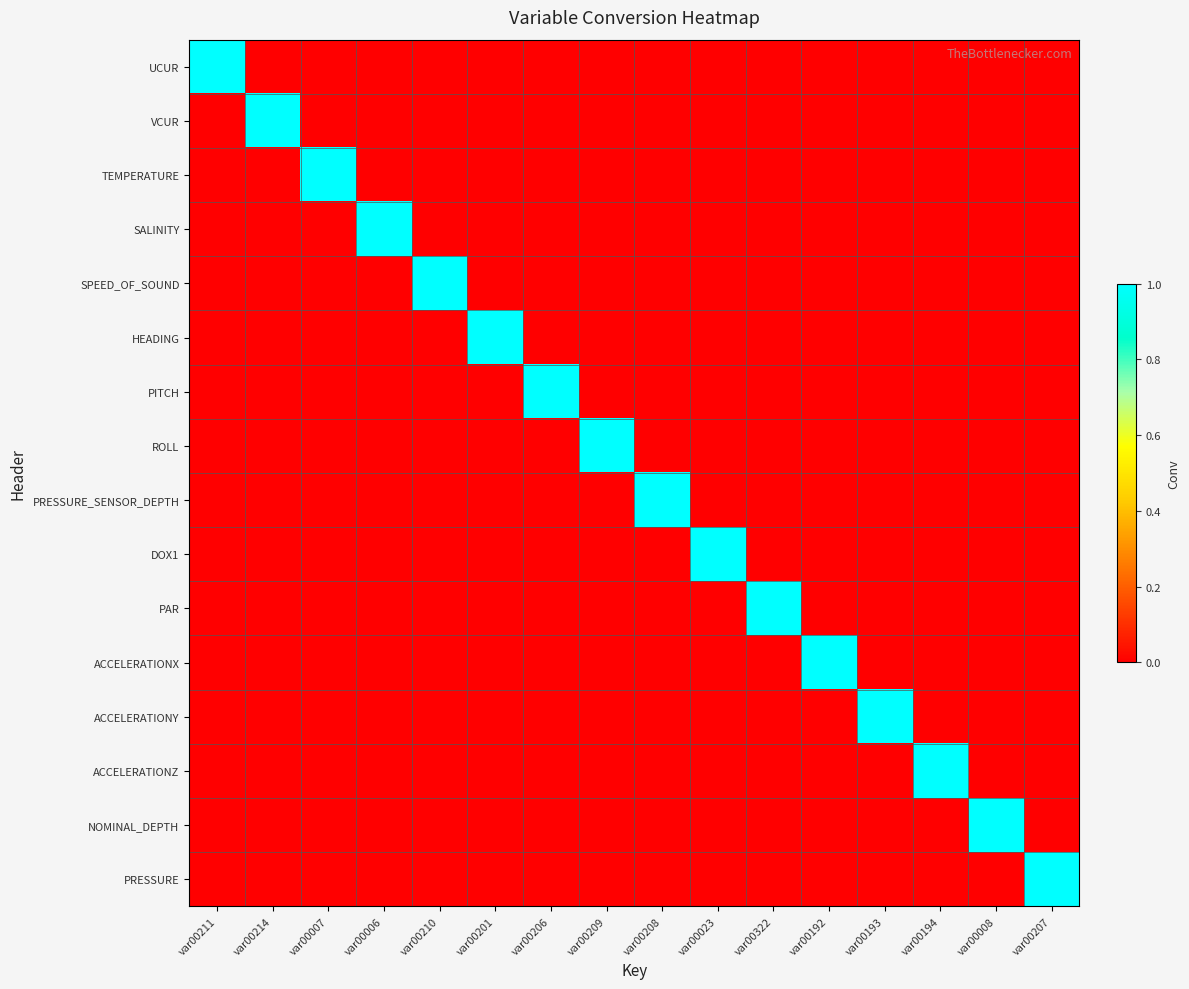

Which series changed the most between var00211 and var00322?

UCUR